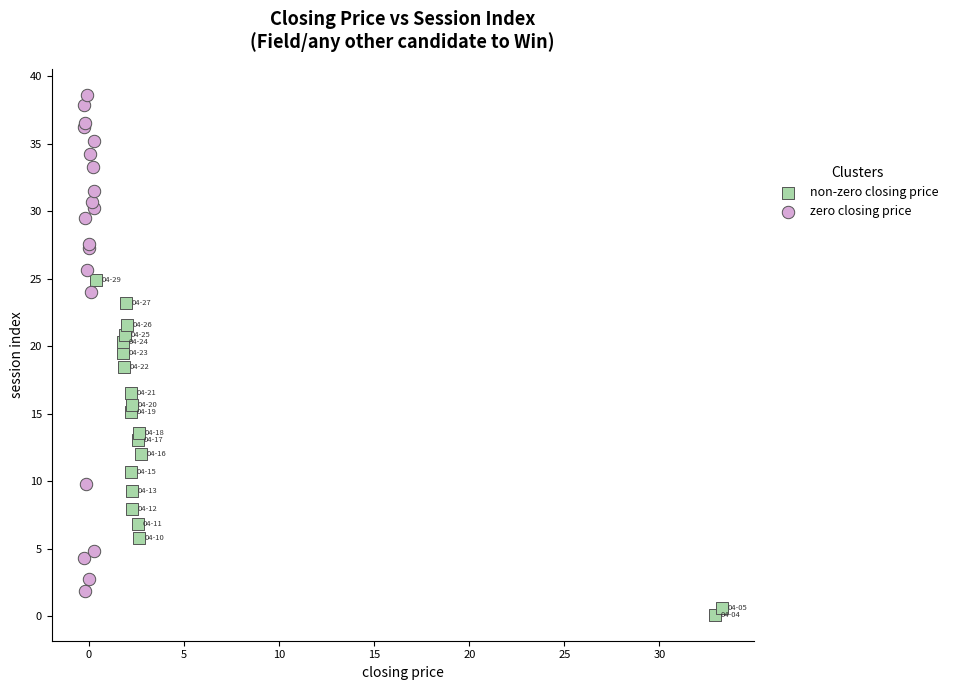

What are all the series names shown in the legend?

non-zero closing price, zero closing price